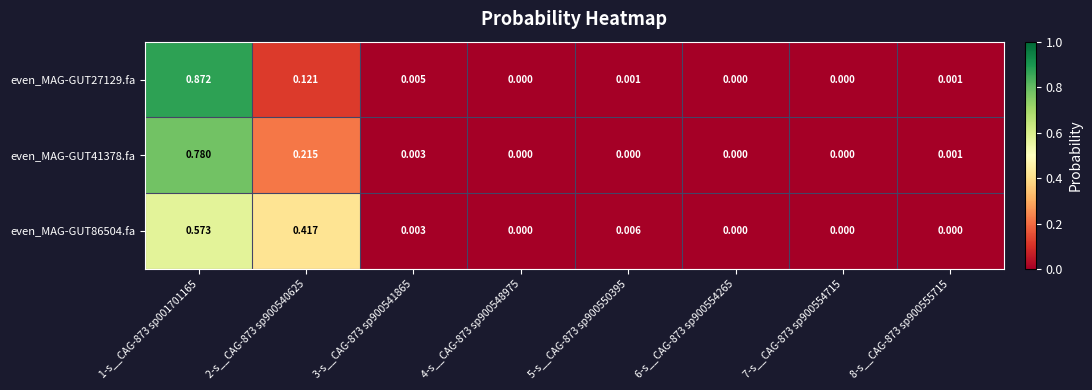

Is the value of even_MAG-GUT86504.fa at 5-s__CAG-873 sp900550395 greater than the value of even_MAG-GUT41378.fa at 4-s__CAG-873 sp900548975?

Yes